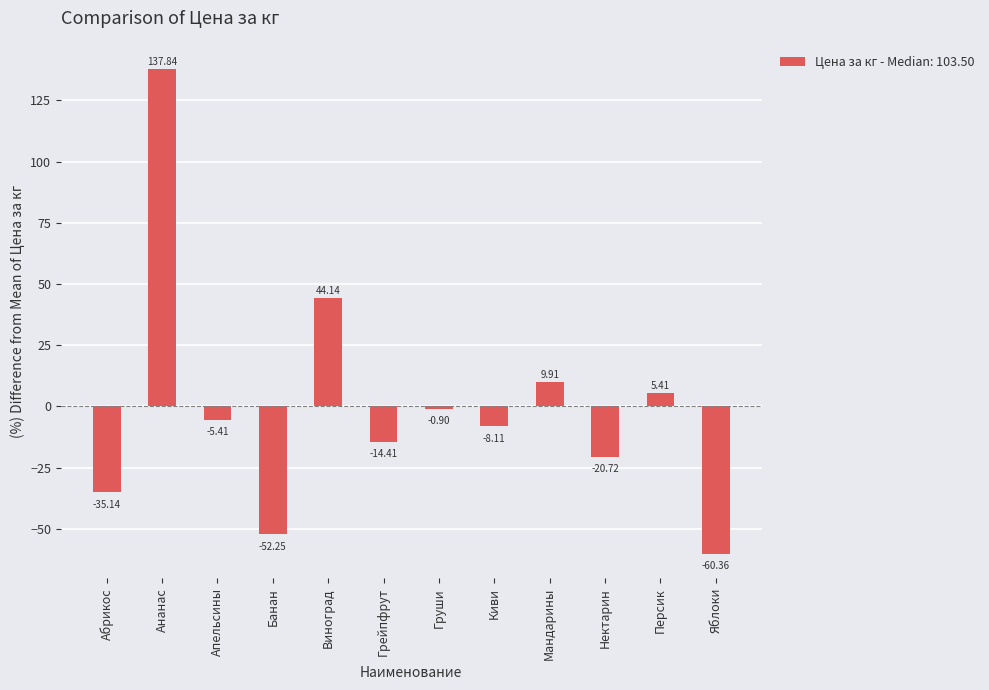

What is the value of the 3rd bar from the left?

-5.4